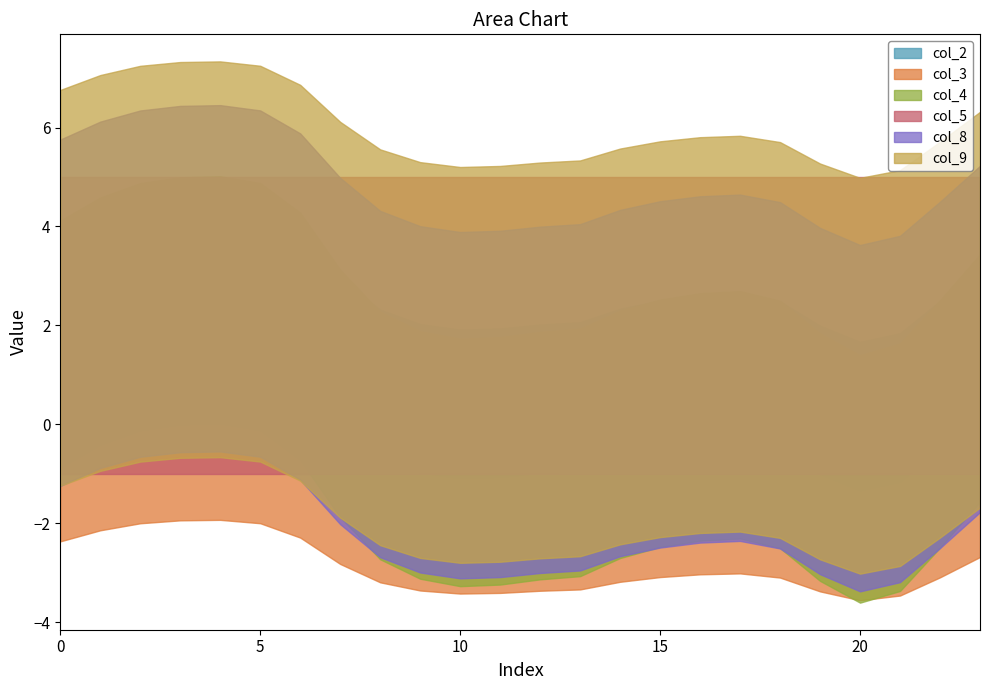

Rank the categories by col_5 value from lowest to highest.

0, 1, 2, 3, 4, 5, 6, 7, 8, 9, 10, 11, 12, 13, 14, 15, 16, 17, 18, 19, 20, 21, 22, 23